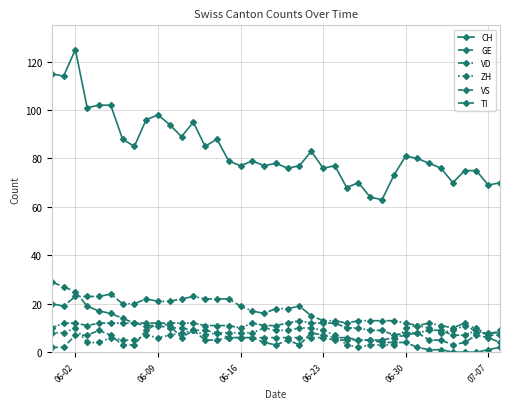

Does the chart have visible grid lines?

Yes